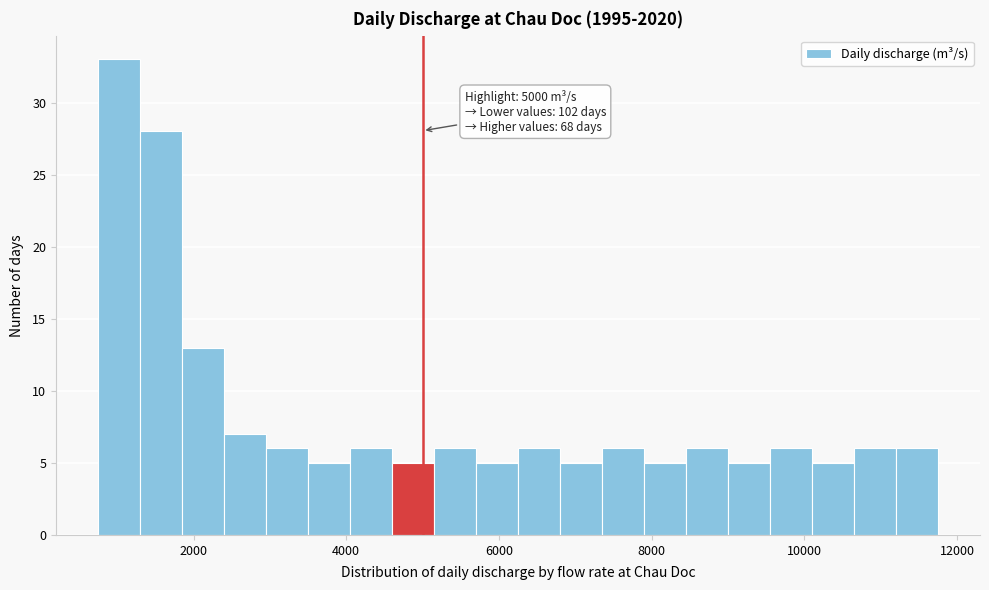

Around what value on the x-axis is the tallest bar? Give the approximate position of its centre, as read against the axis.

1000